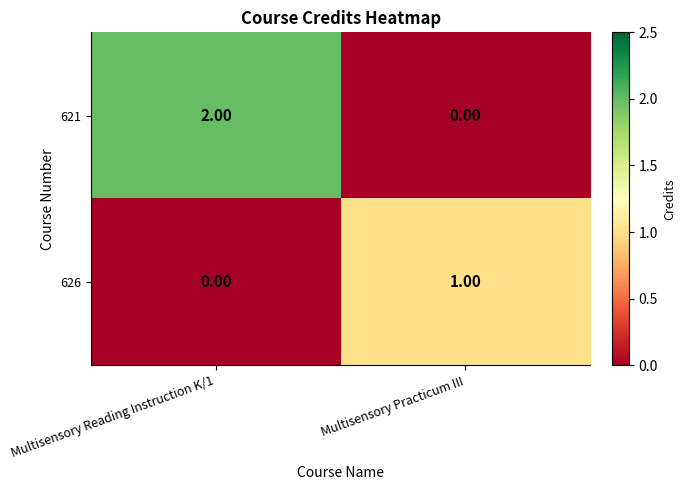

Which series changed the most between Multisensory Reading Instruction K/1 and Multisensory Practicum III?

621